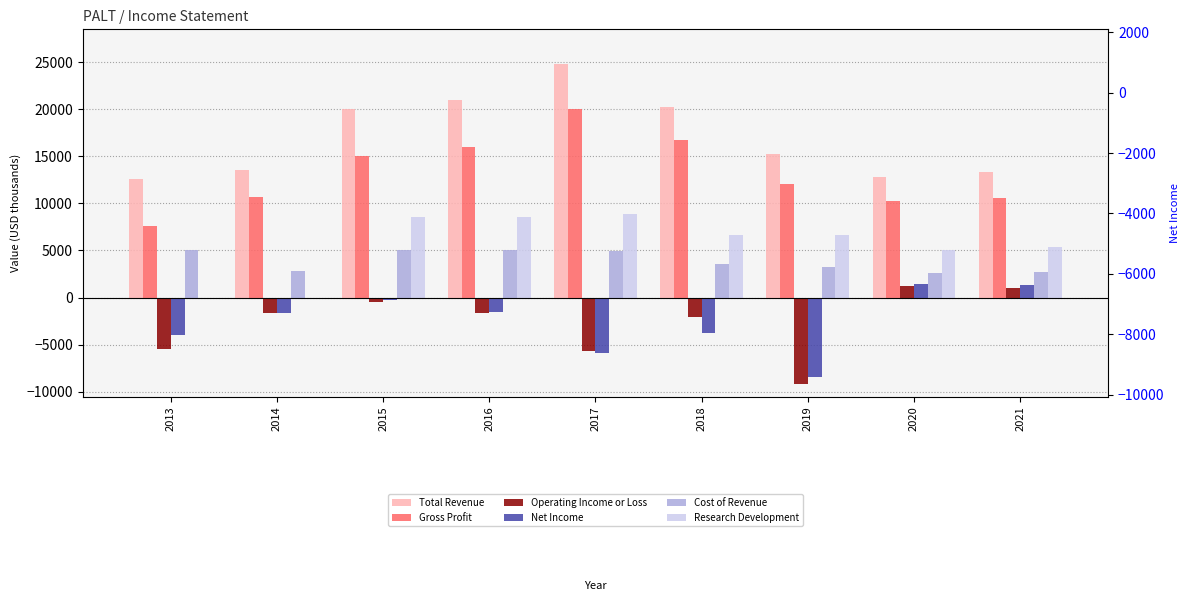

How many groups of bars are there?

9